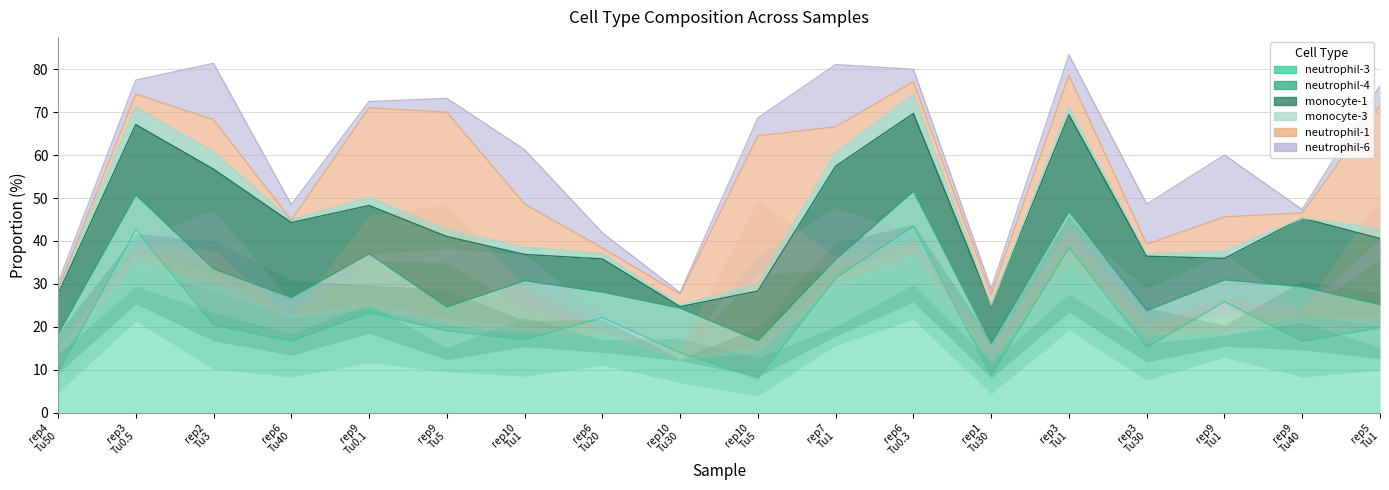

The neutrophil-3 series shows 43.5 at Br66_rep6_Dep6_Tu0.3. True or false?

True